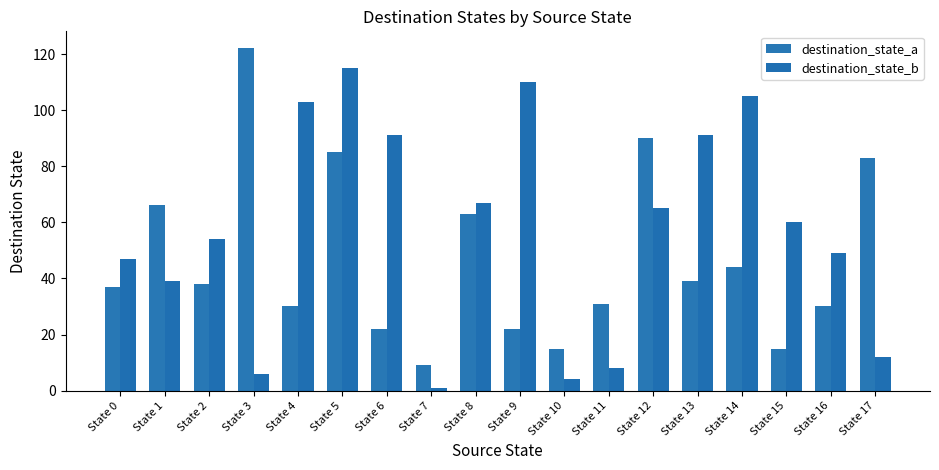

What is the spread (max minus min) of values at State 12?

25